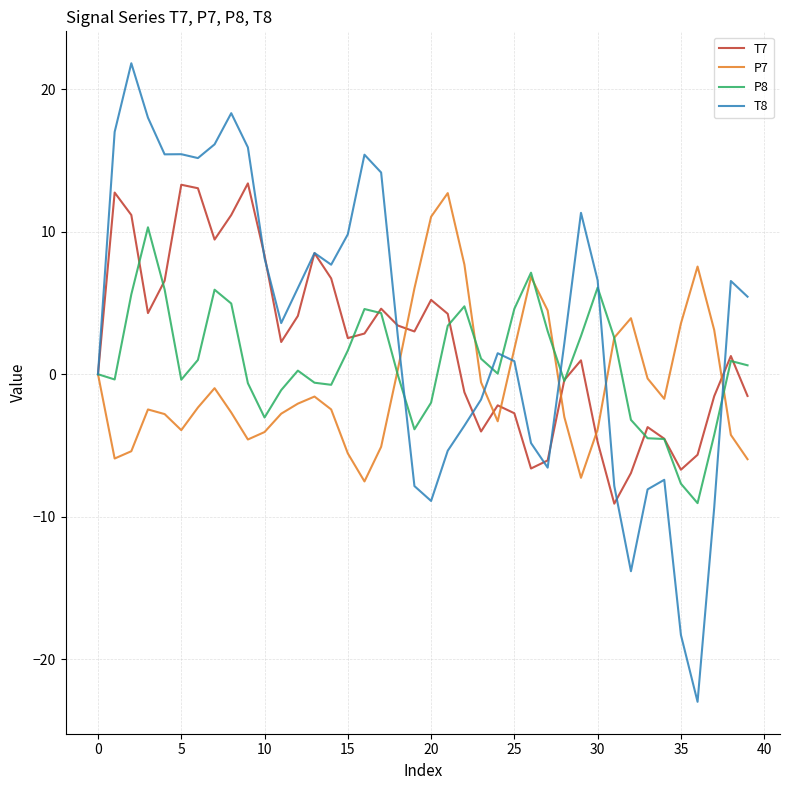

Which series has the largest range (max minus min)?

T8